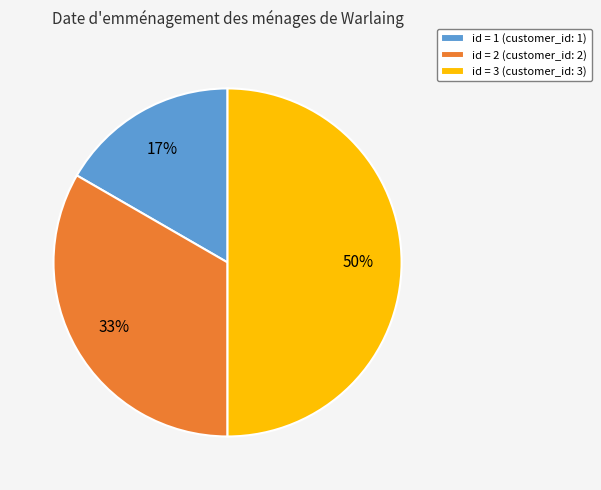

Between id = 1 (customer_id: 1) and id = 2 (customer_id: 2), which is larger?

id = 2 (customer_id: 2)